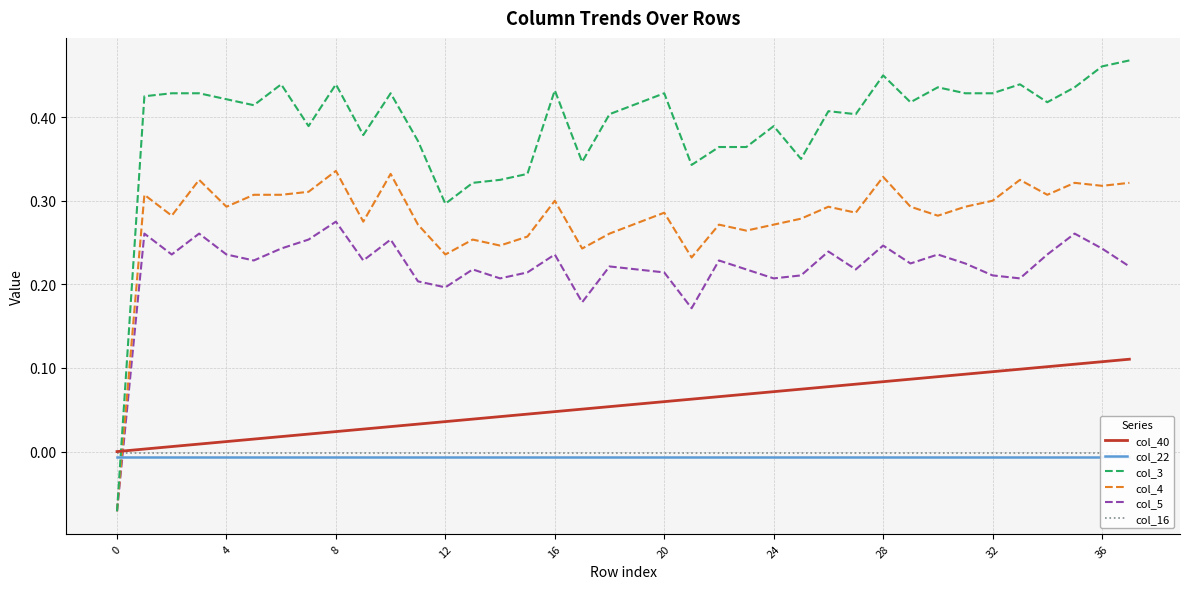

How many interior local valleys does the col_4 series have?

12